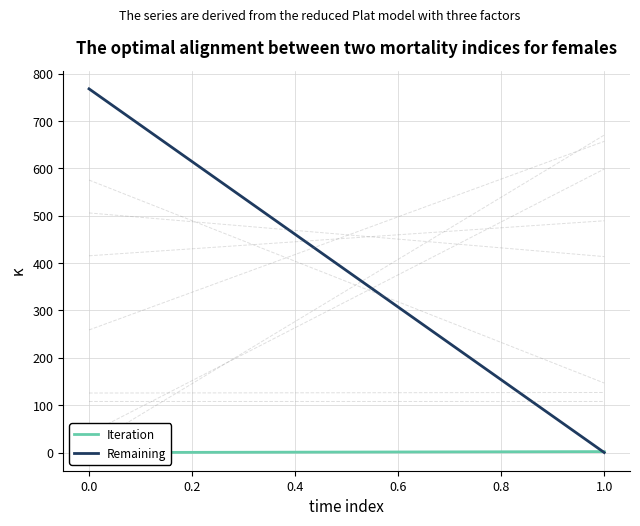

How many lines are shown in the chart?

2